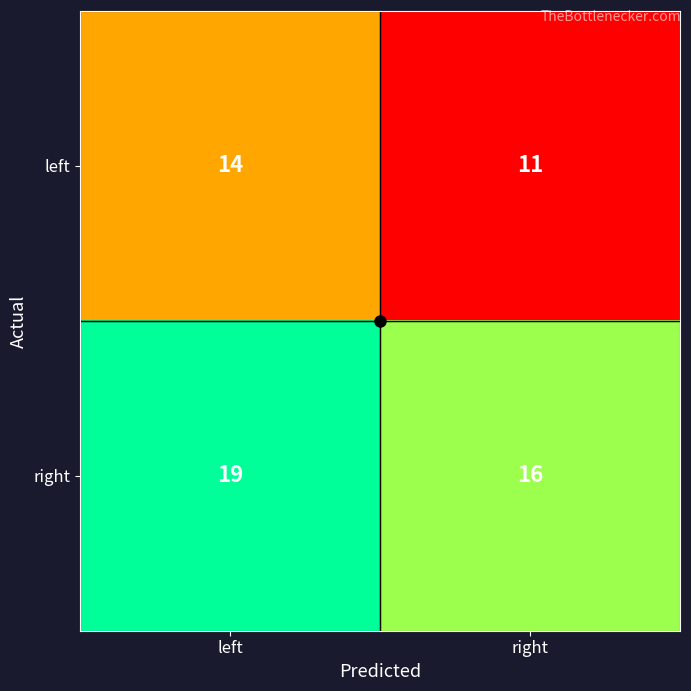

What is the minimum value for right?

16